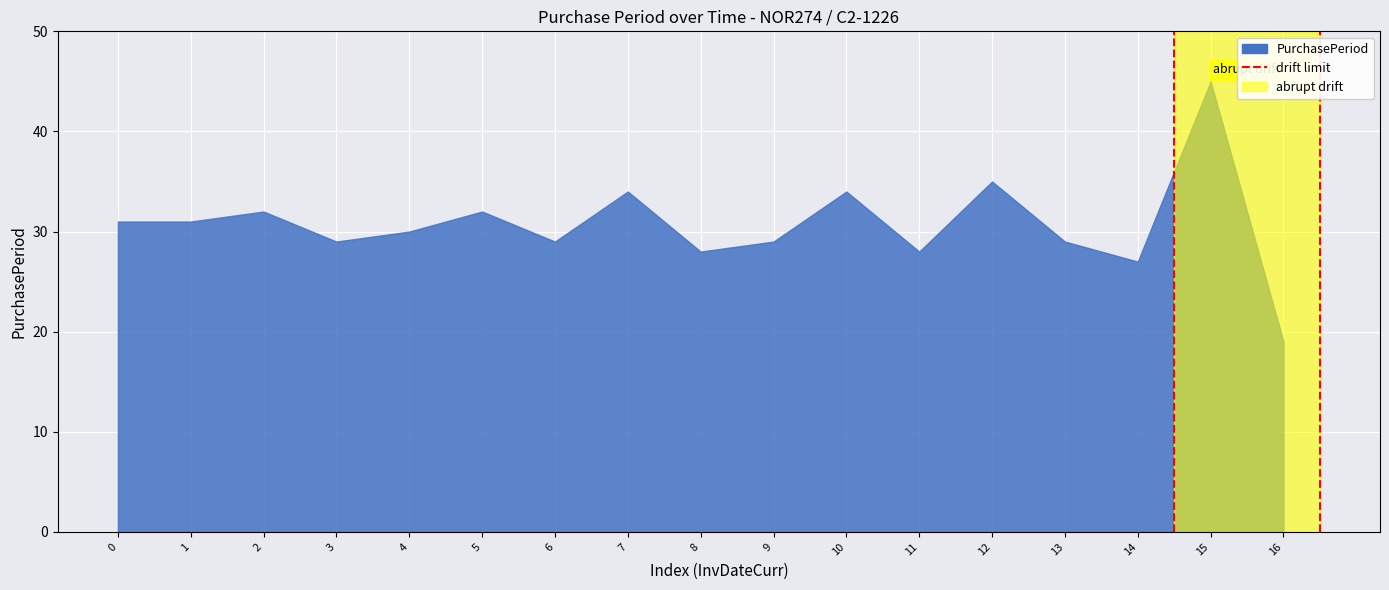

True or false: the data shows 29 at 13.

True